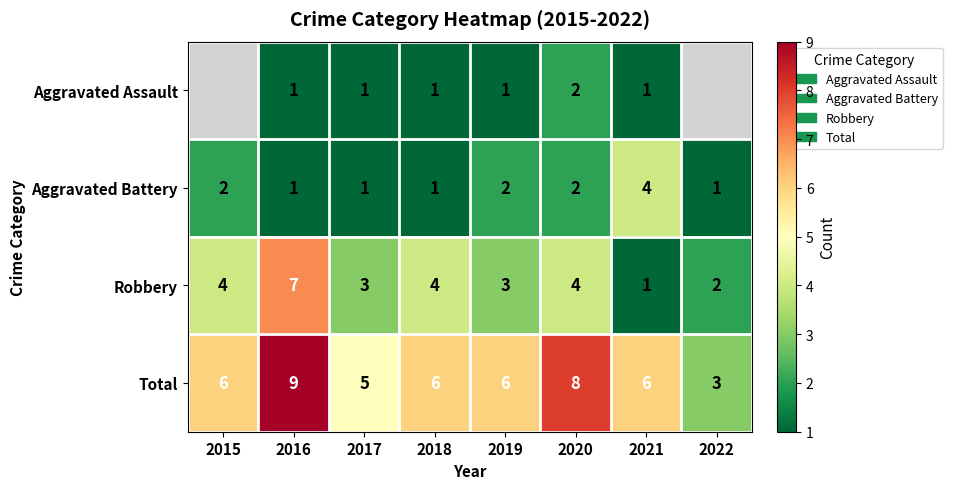

What is the sum of all Total values?

49